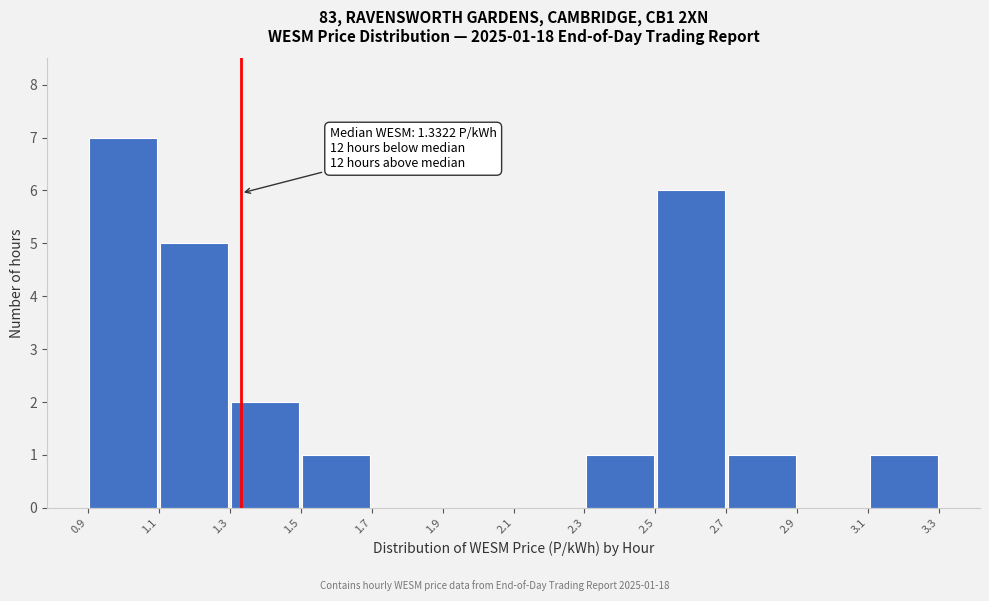

Over which range of the x-axis is the bar tallest?

0.9 to 1.1